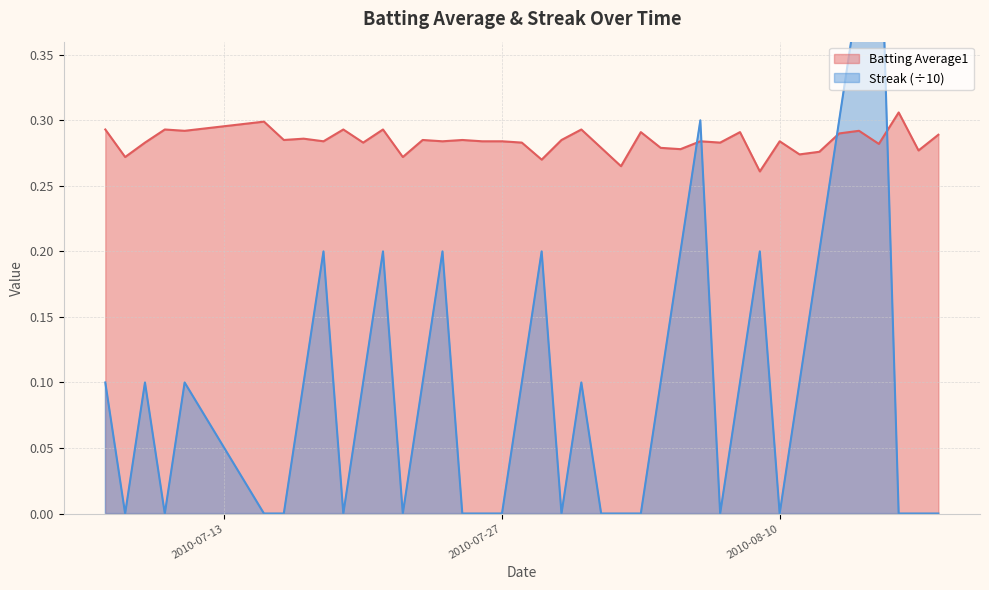

What is the average value of the Streak series?

0.1